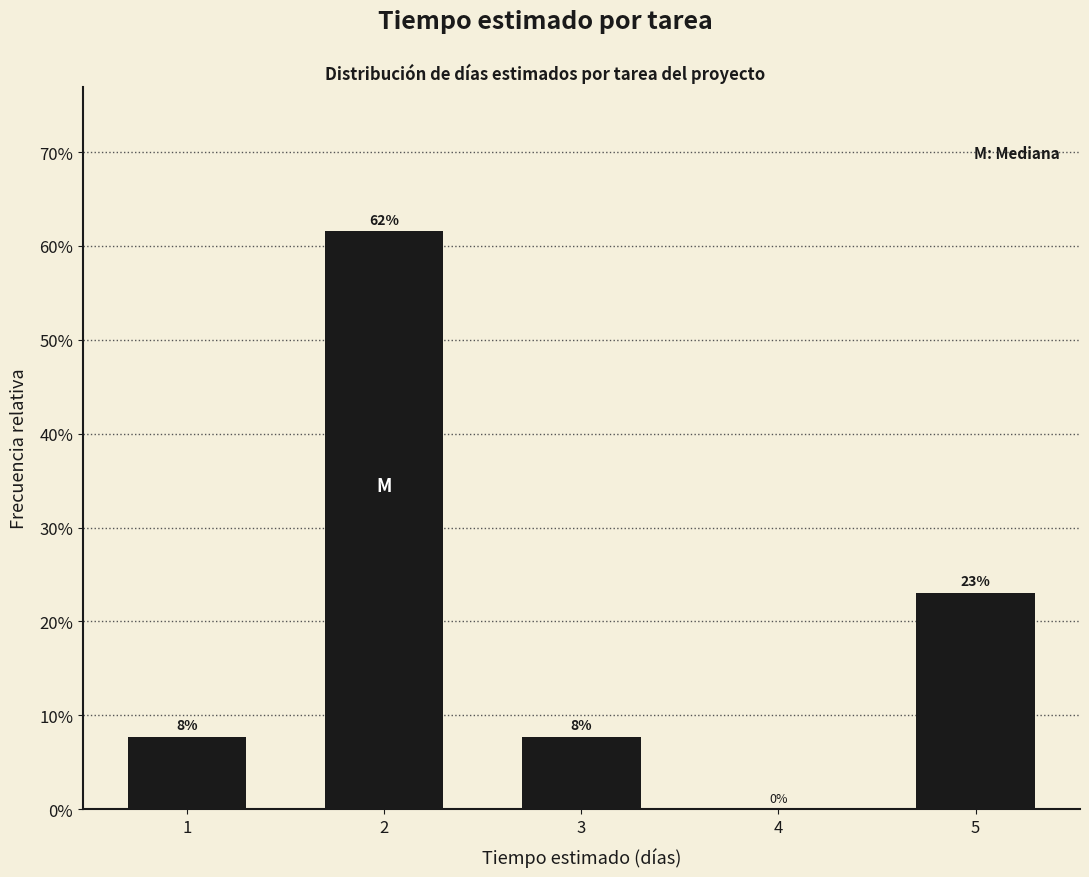

Are the bars horizontal?

No